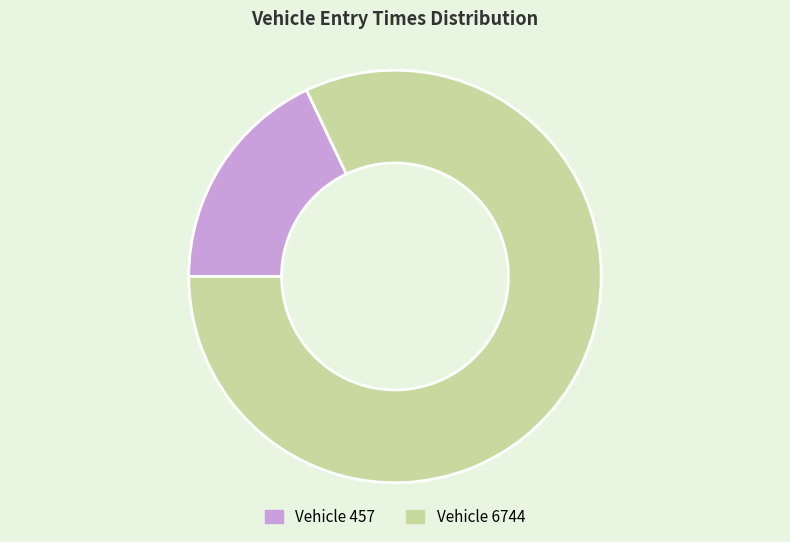

Is there a majority slice in this chart?

Yes